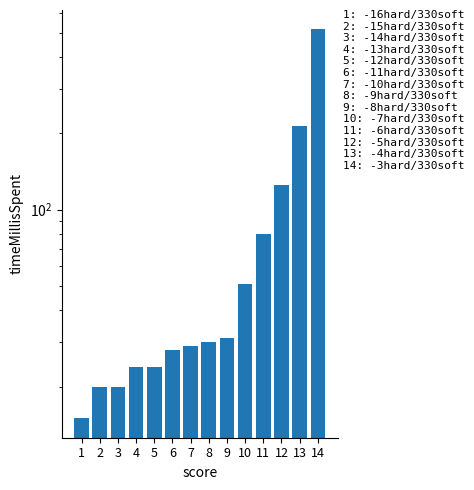

What is the greatest value displayed?

515